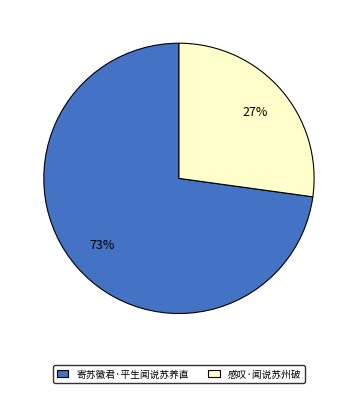

To the nearest percent, what portion does 感叹·闻说苏州破 represent?

27%